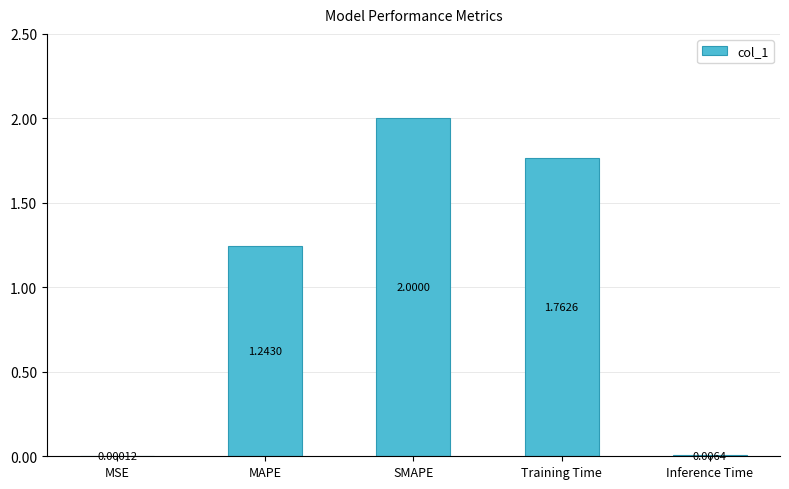

At which label is the value closest to 1?

MAPE